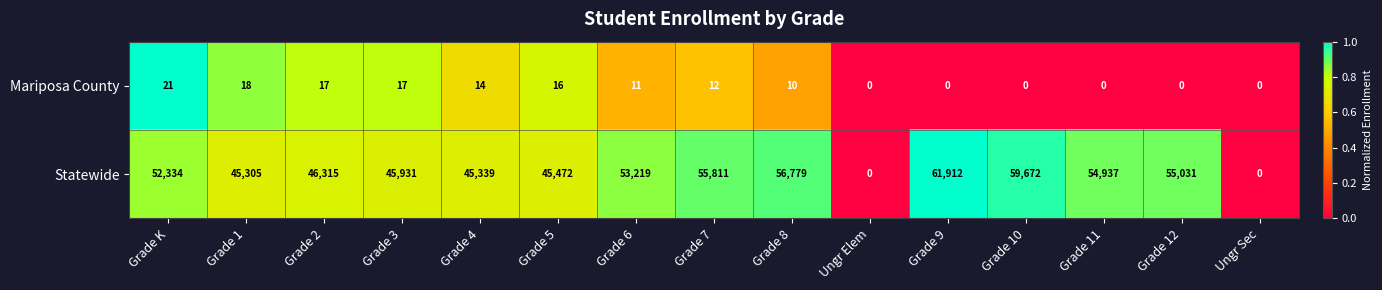

Reading left to right, list all the values displayed in this chart.

Mariposa County: 21	18	17	17	14	16	11	12	10	0	0	0	0	0	0
Statewide: 52334	45305	46315	45931	45339	45472	53219	55811	56779	0	61912	59672	54937	55031	0